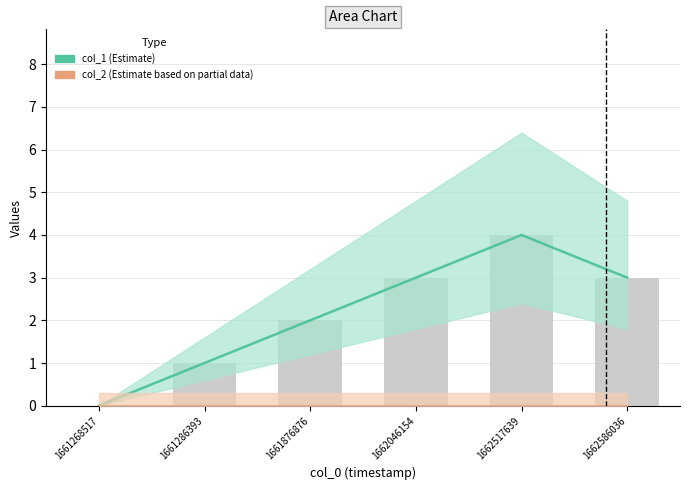

Count the number of categories in the chart.

6